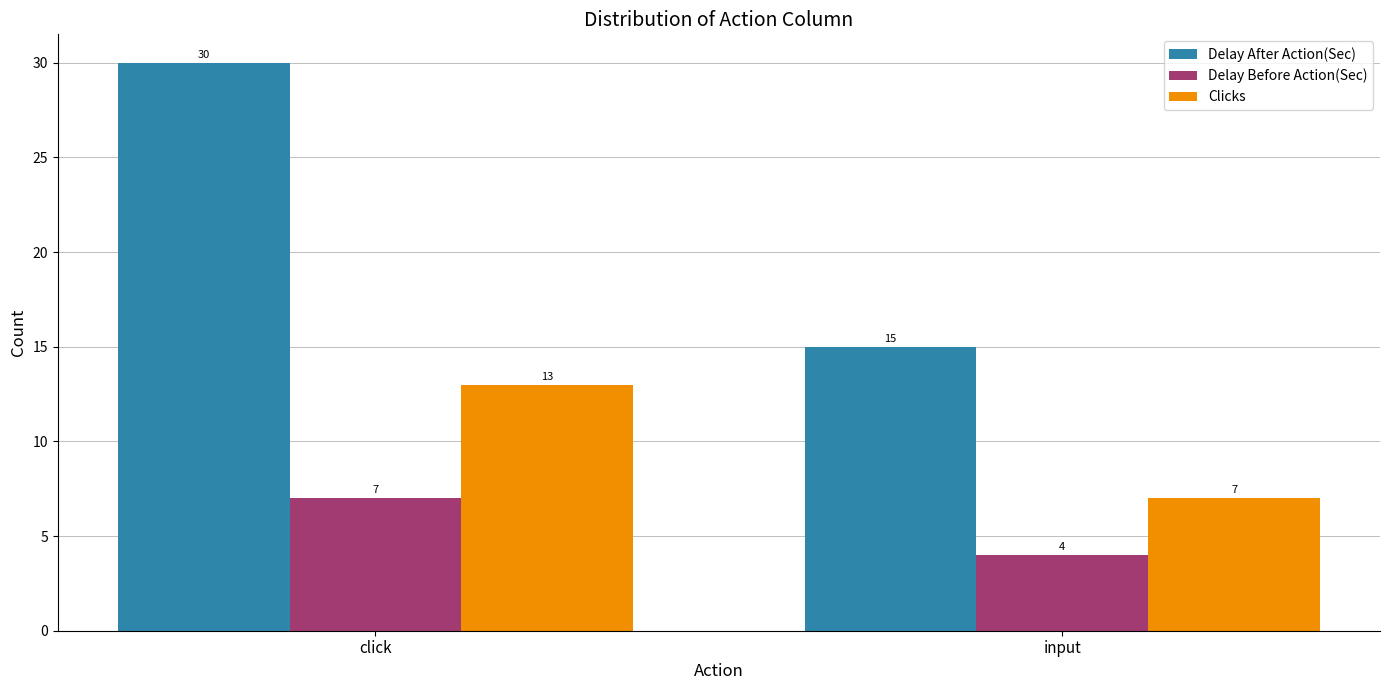

Rank the series at click from lowest to highest value.

Delay Before Action(Sec), Clicks, Delay After Action(Sec)